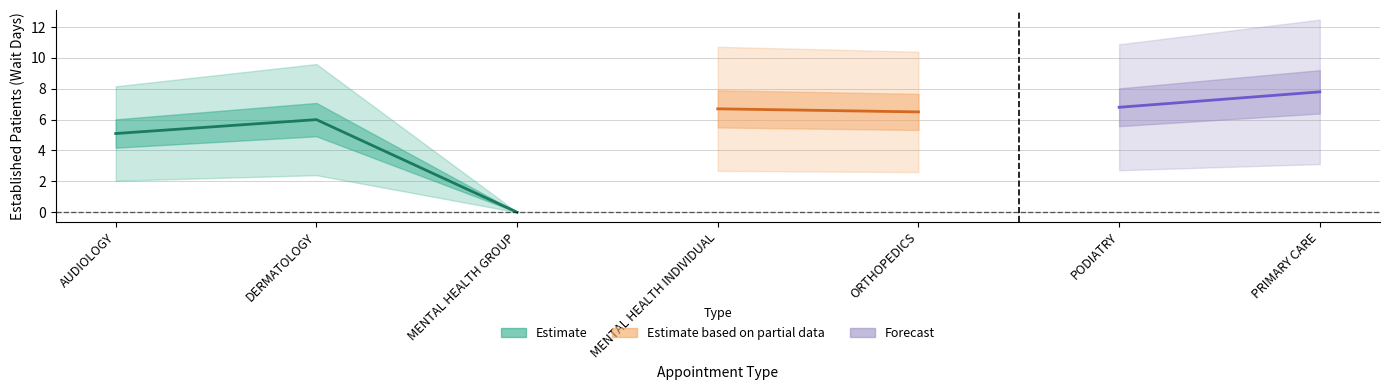

At which category does the data reach its first local valley?

MENTAL HEALTH GROUP